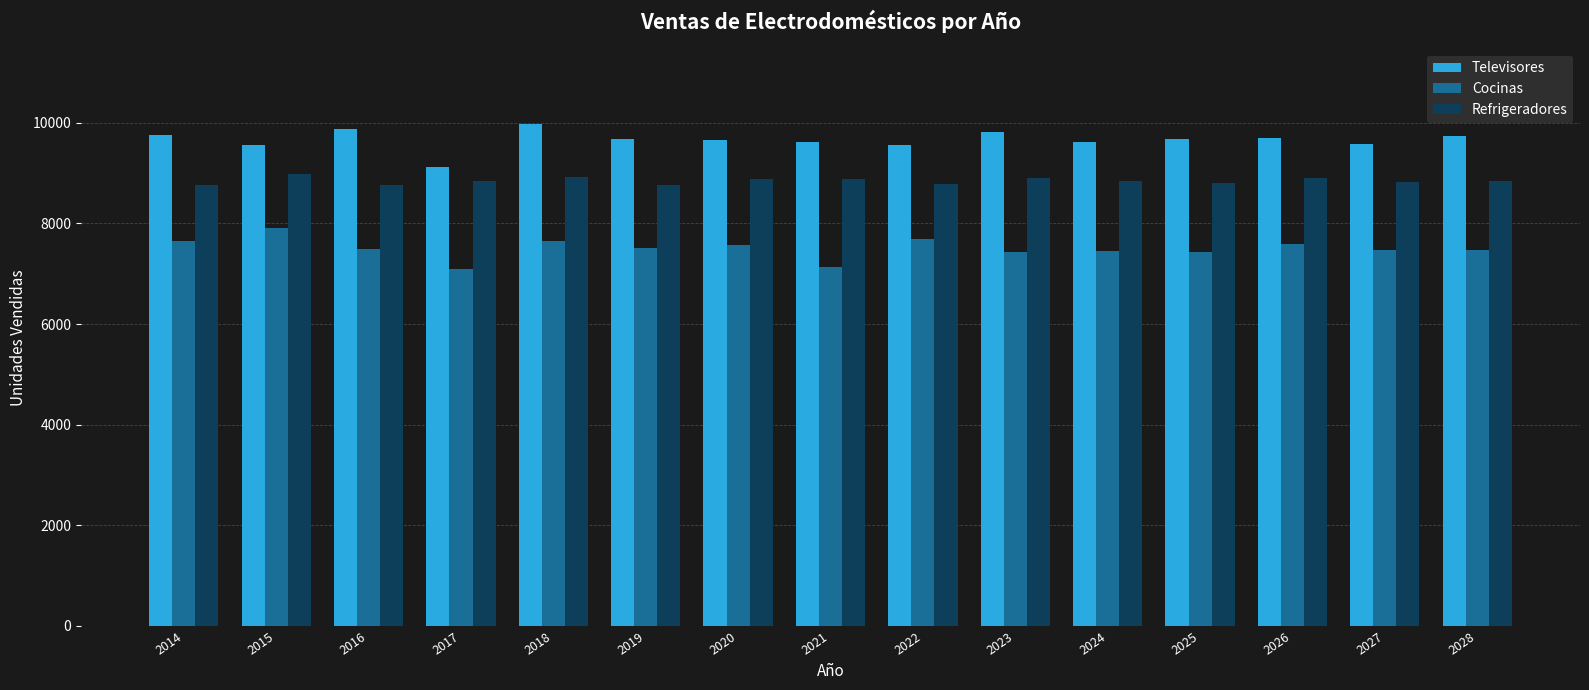

What is the sum of all Cocinas values?

112541.1